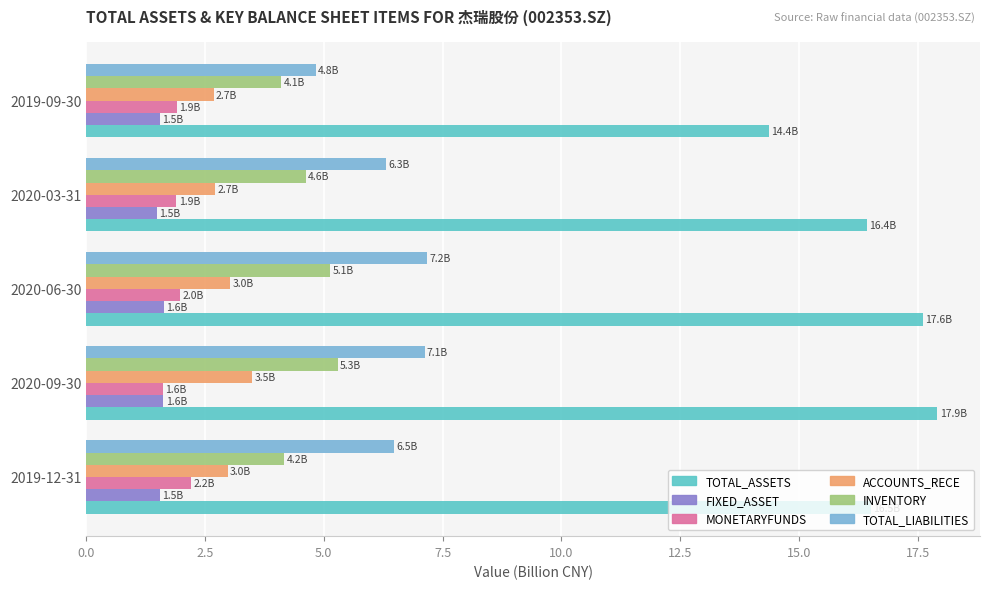

How many data points does each series have?

5